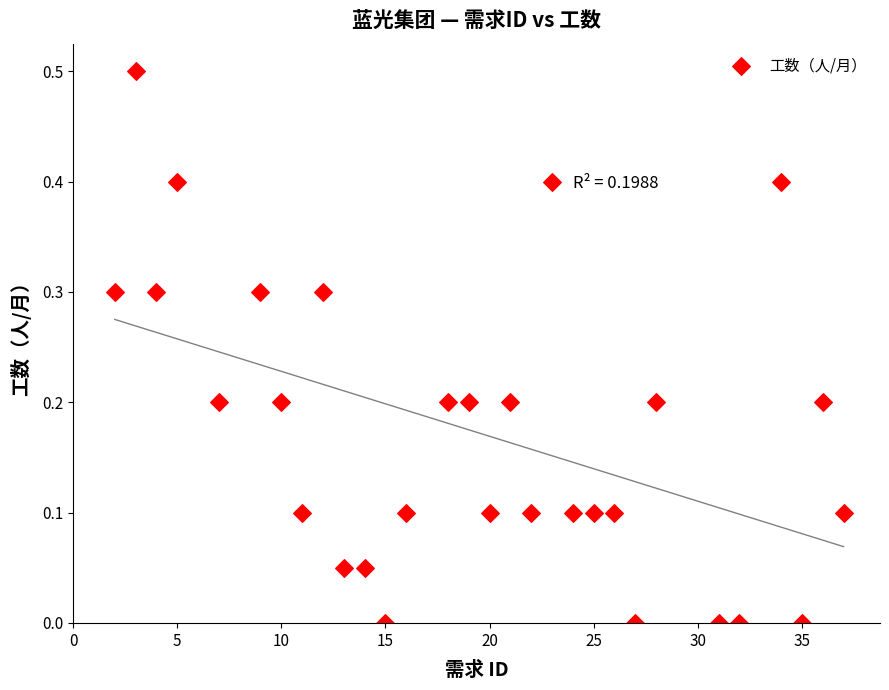

What is the range of X values (max minus min)?

35.0